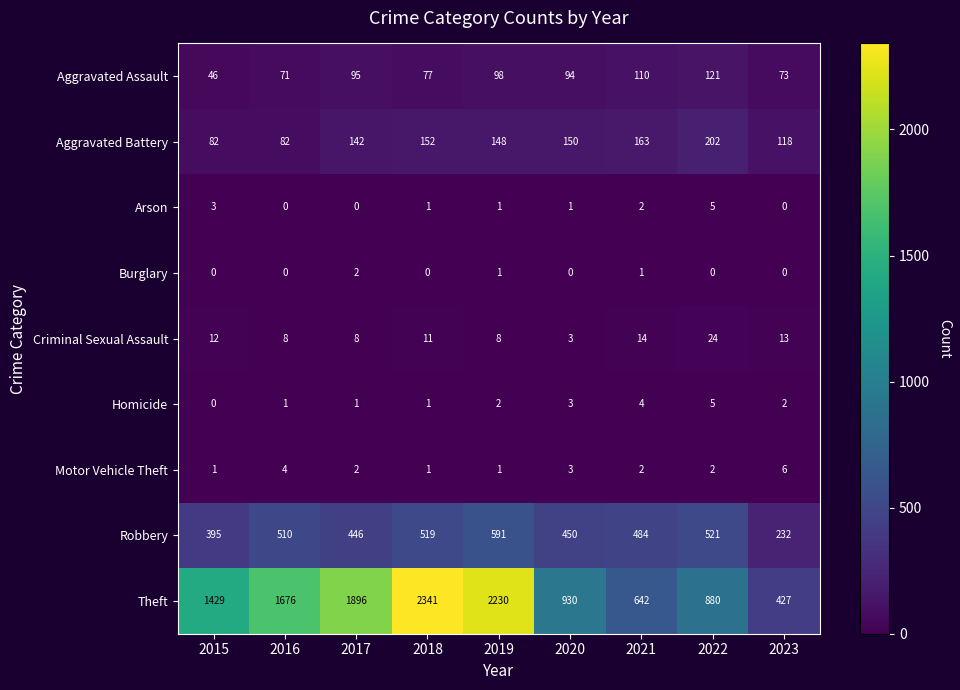

What is the total value across all series at 2021?

1422